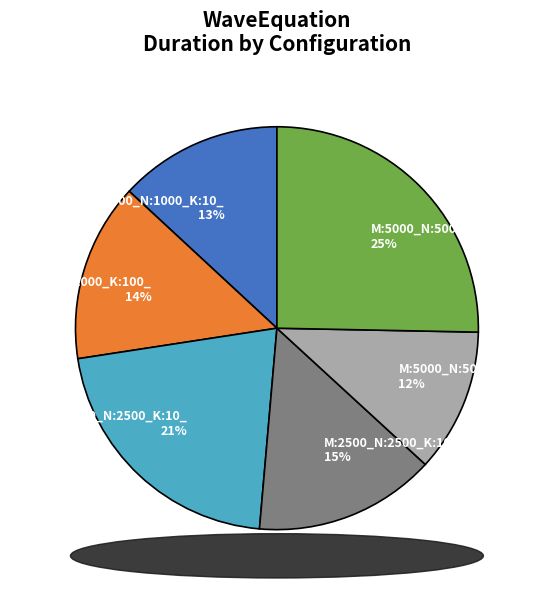

Count the number of slices in the pie.

6